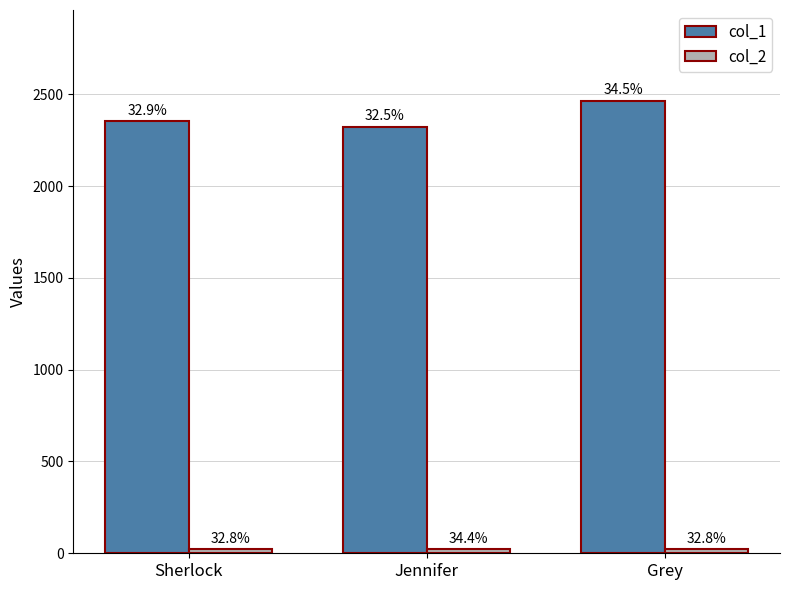

True or false: col_2 has a value of 21 at Grey.

True